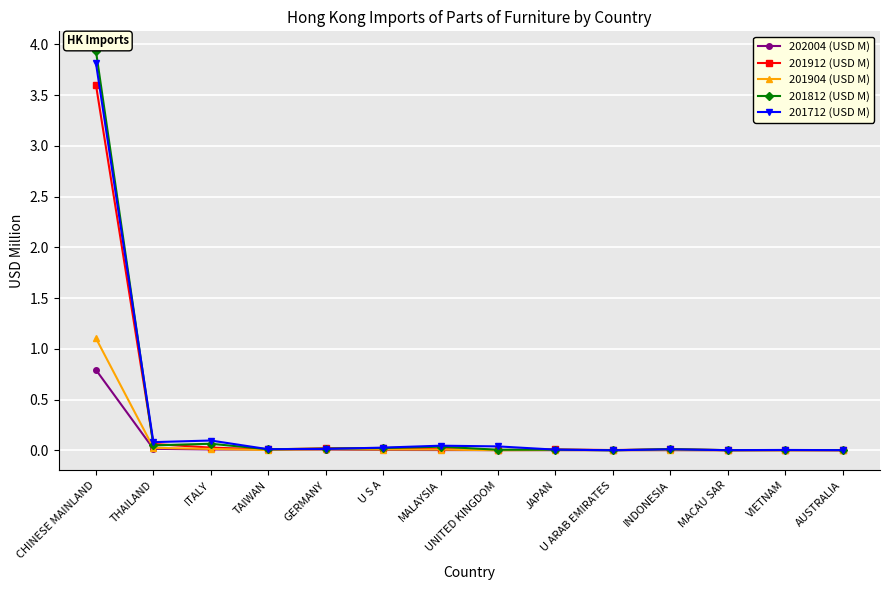

What is the maximum value shown in the chart?

3.9